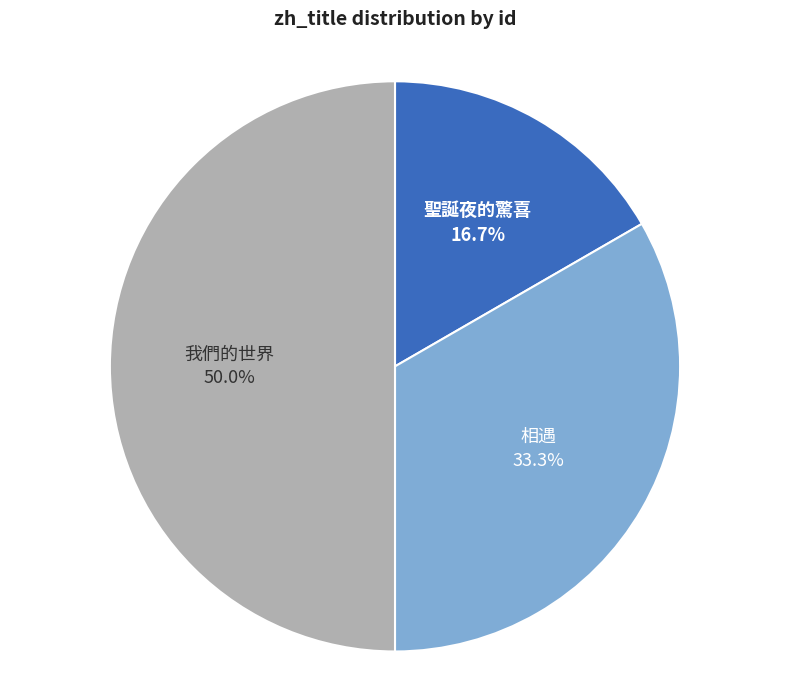

Approximately how many times larger is the value at 聖誕夜的驚喜 compared to 我們的世界?

0.3